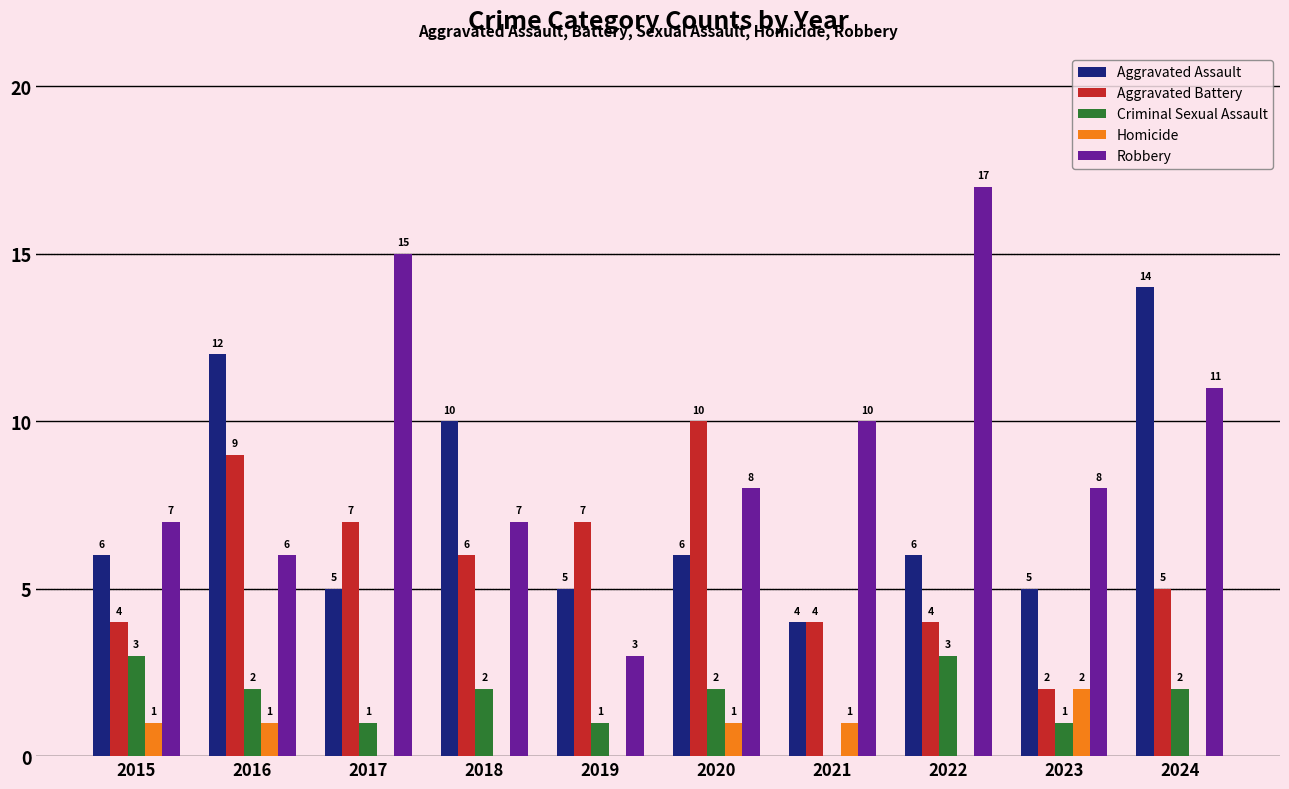

Reading right to left, transcribe all the data shown in this chart.

Aggravated Assault: 2024=14	2023=5	2022=6	2021=4	2020=6	2019=5	2018=10	2017=5	2016=12	2015=6
Aggravated Battery: 2024=5	2023=2	2022=4	2021=4	2020=10	2019=7	2018=6	2017=7	2016=9	2015=4
Criminal Sexual Assault: 2024=2	2023=1	2022=3	2021=0	2020=2	2019=1	2018=2	2017=1	2016=2	2015=3
Homicide: 2024=0	2023=2	2022=0	2021=1	2020=1	2019=0	2018=0	2017=0	2016=1	2015=1
Robbery: 2024=11	2023=8	2022=17	2021=10	2020=8	2019=3	2018=7	2017=15	2016=6	2015=7